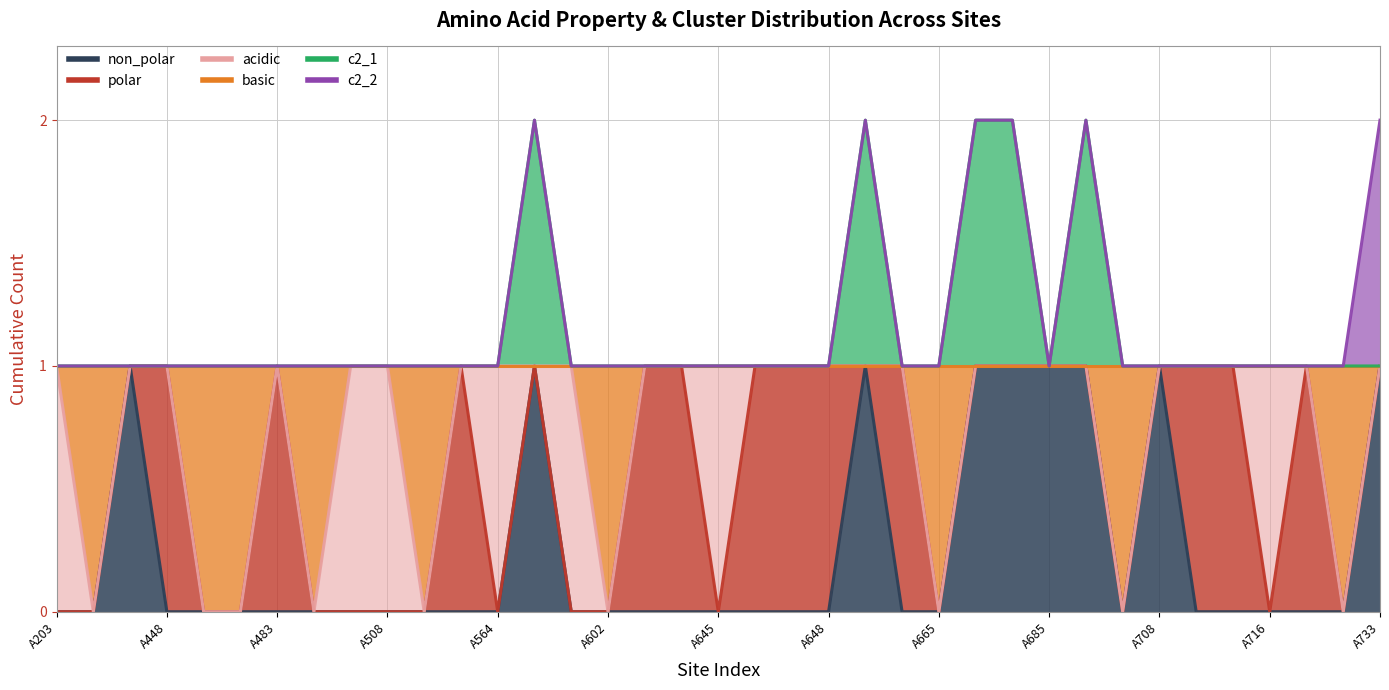

Which series has the largest range (max minus min)?

non_polar